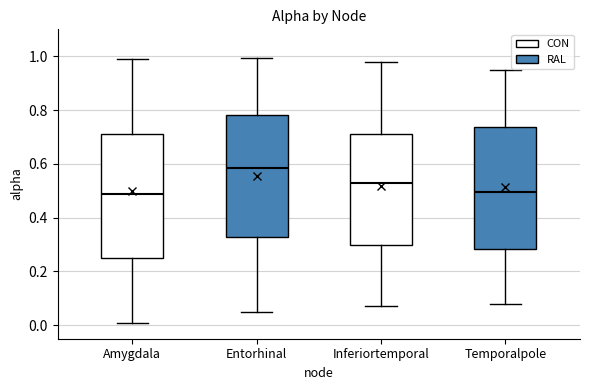

Reading left to right, read every box against the y-axis: the position of its median line, the range the box covers, and the ends of its whiskers. The values are not printed on the chart, so give them approximately, as read against the axis.

Amygdala: median 0.48, box 0.24 to 0.72, whiskers 0.00 to 1.00
Entorhinal: median 0.58, box 0.32 to 0.78, whiskers 0.06 to 1.00
Inferiortemporal: median 0.54, box 0.30 to 0.72, whiskers 0.08 to 0.98
Temporalpole: median 0.50, box 0.28 to 0.74, whiskers 0.08 to 0.96